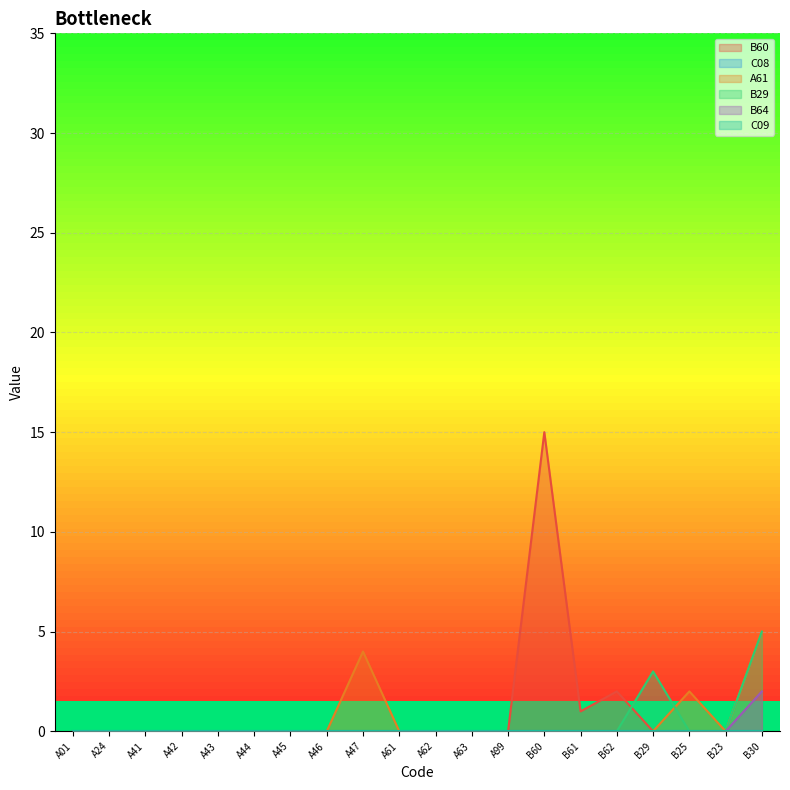

The value of B60 at A01 is 0. True or false?

True